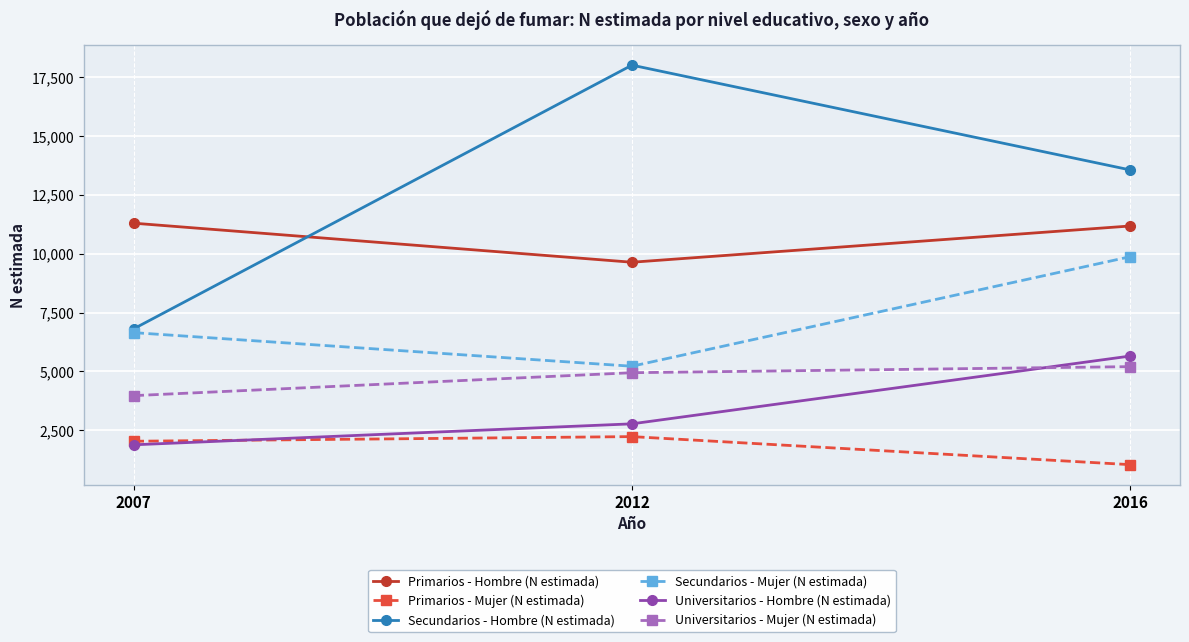

What is the value of the Universitarios - Hombre (N estimada) point at the 1st from the left?

1879